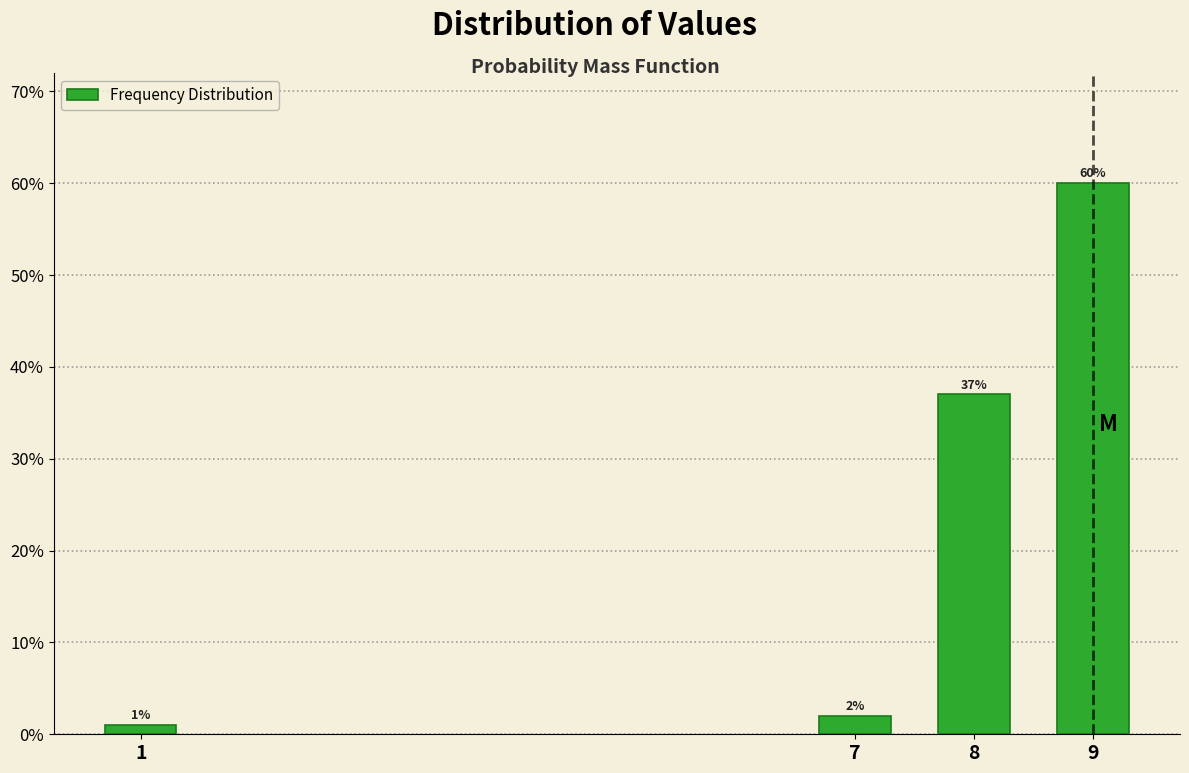

Reading left to right, transcribe all the data shown in this chart.

1=1	7=2	8=37	9=60